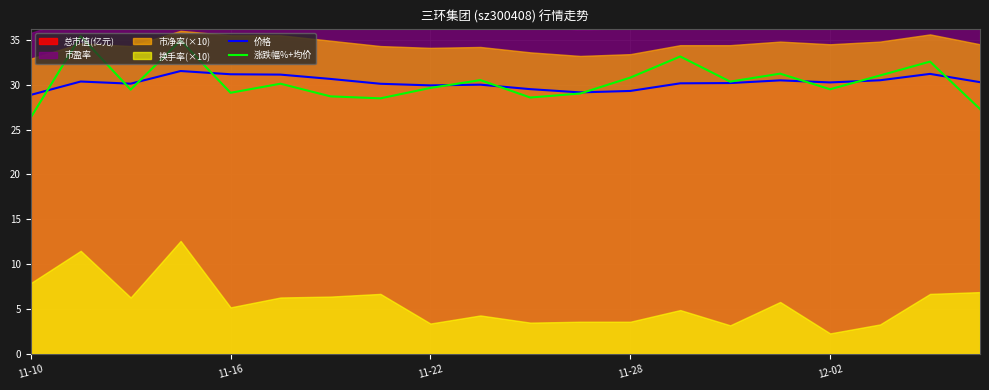

At which label is 价格 closest to 30?

9